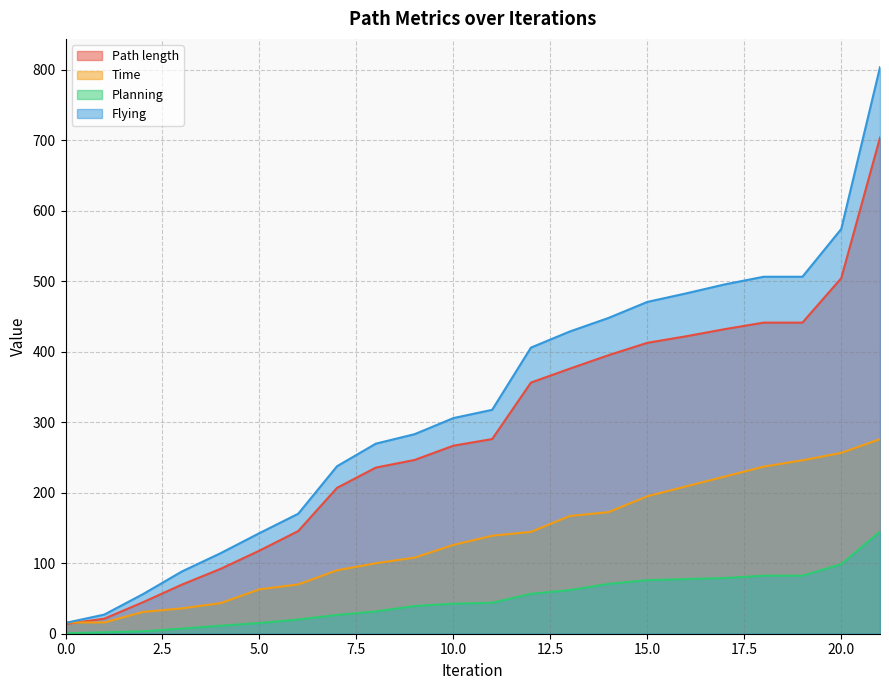

Which series changed the most between 13 and 21?

Flying